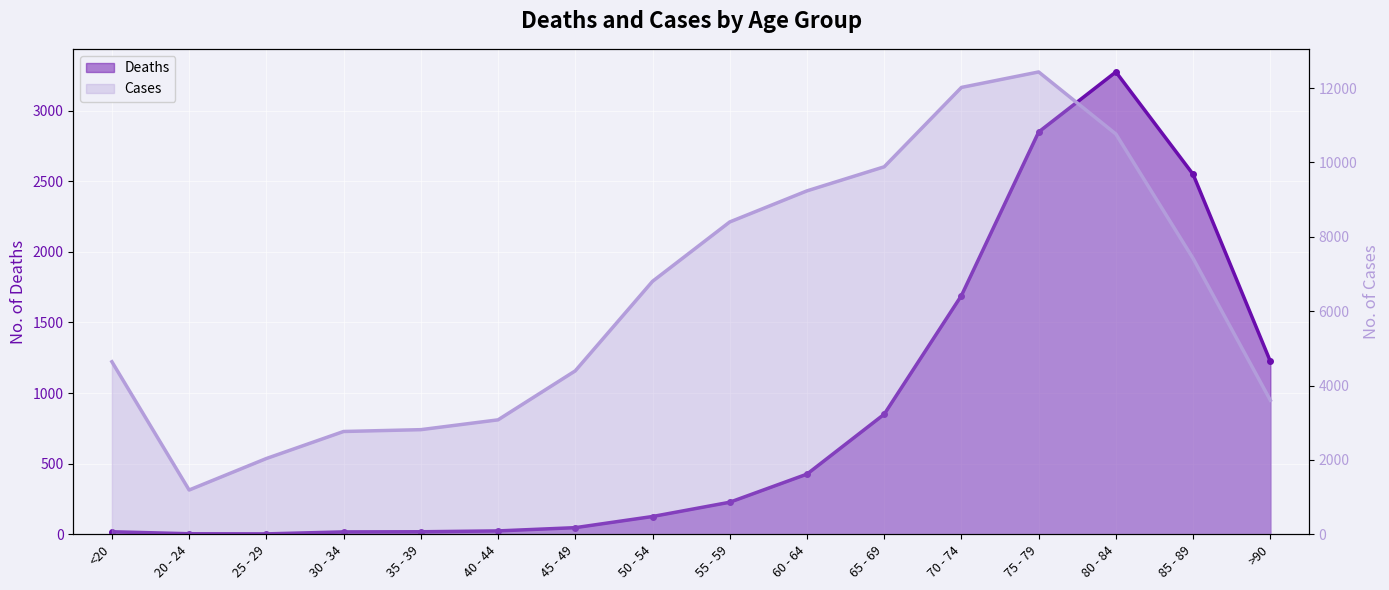

True or false: Deaths and Cases intersect in this chart.

False